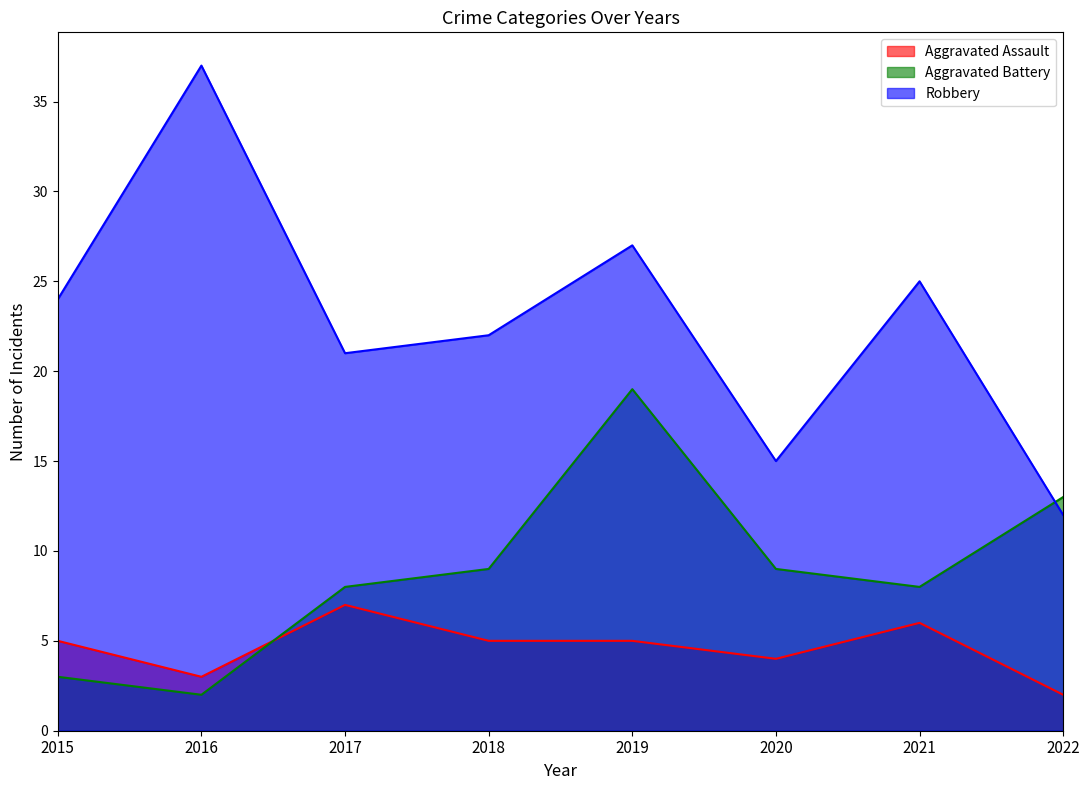

What are all the series names shown in the legend?

Aggravated Assault, Aggravated Battery, Robbery